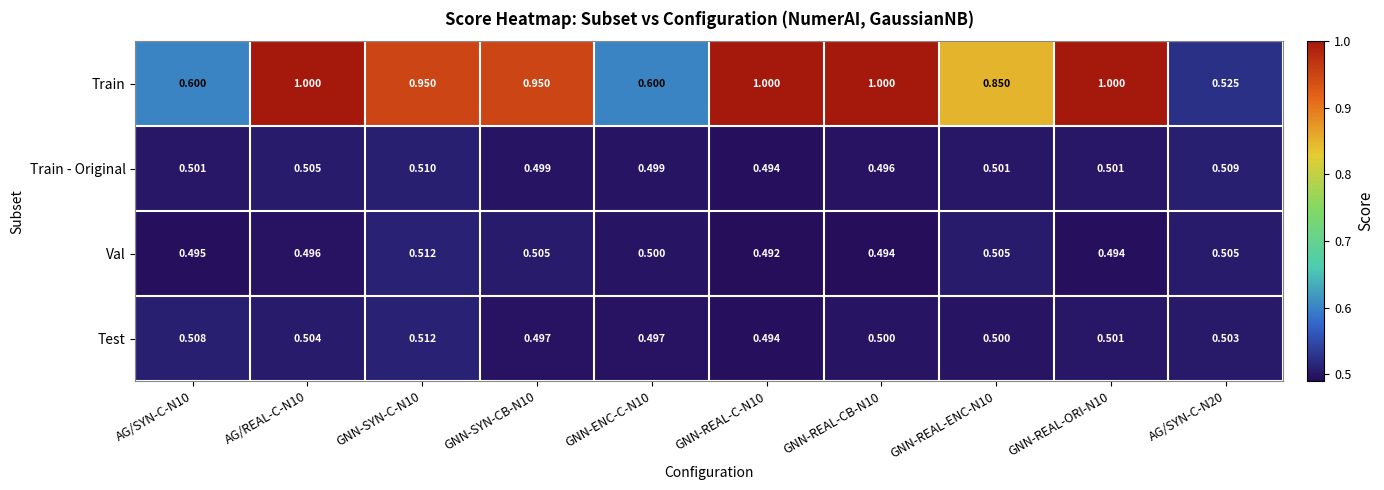

Which series changed the most between GNN-ENC-C-N10 and AG/SYN-C-N20?

Train